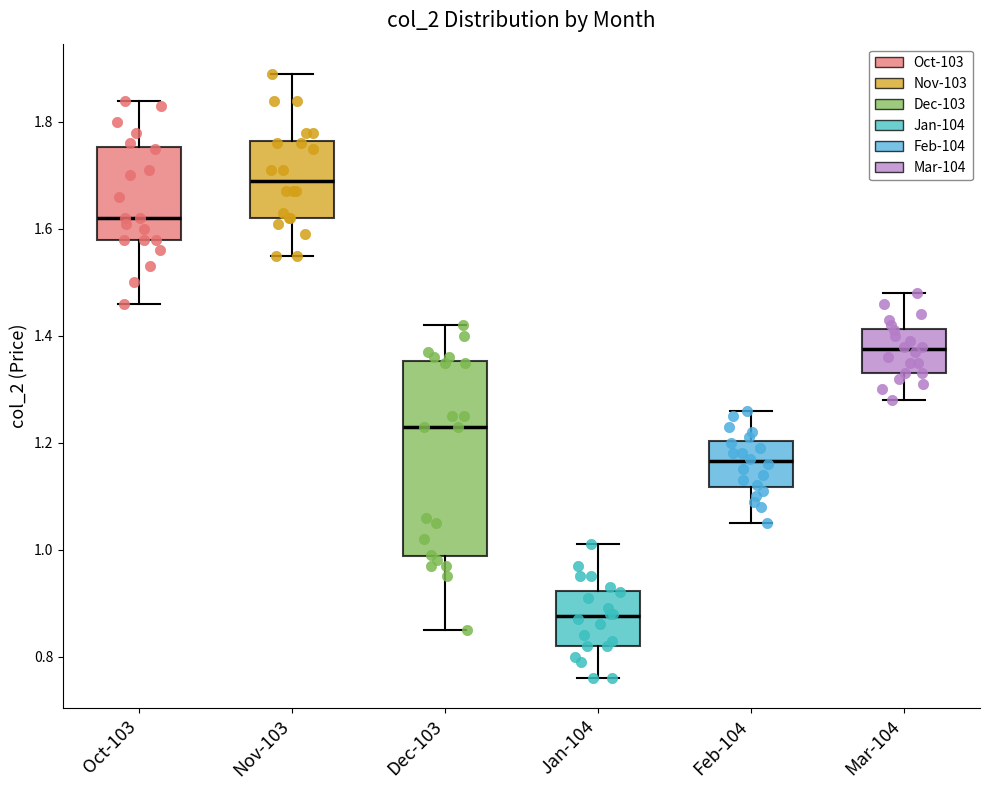

Comparing the boxes themselves (not the whiskers), which one is the tallest?

Dec-103